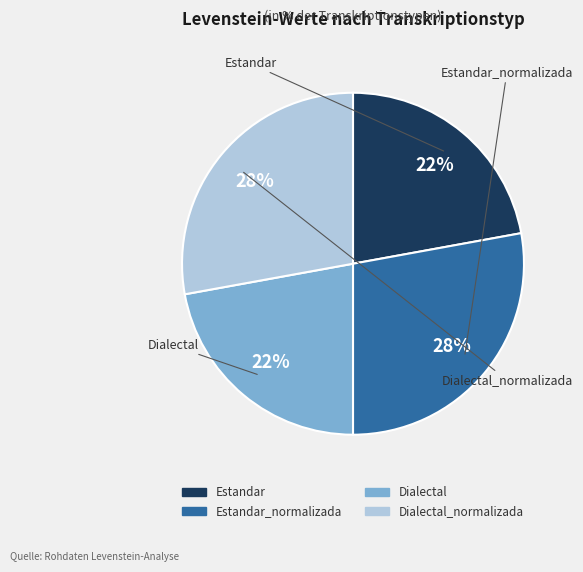

To the nearest percent, what is the difference between the largest and smallest slice percentages?

6%